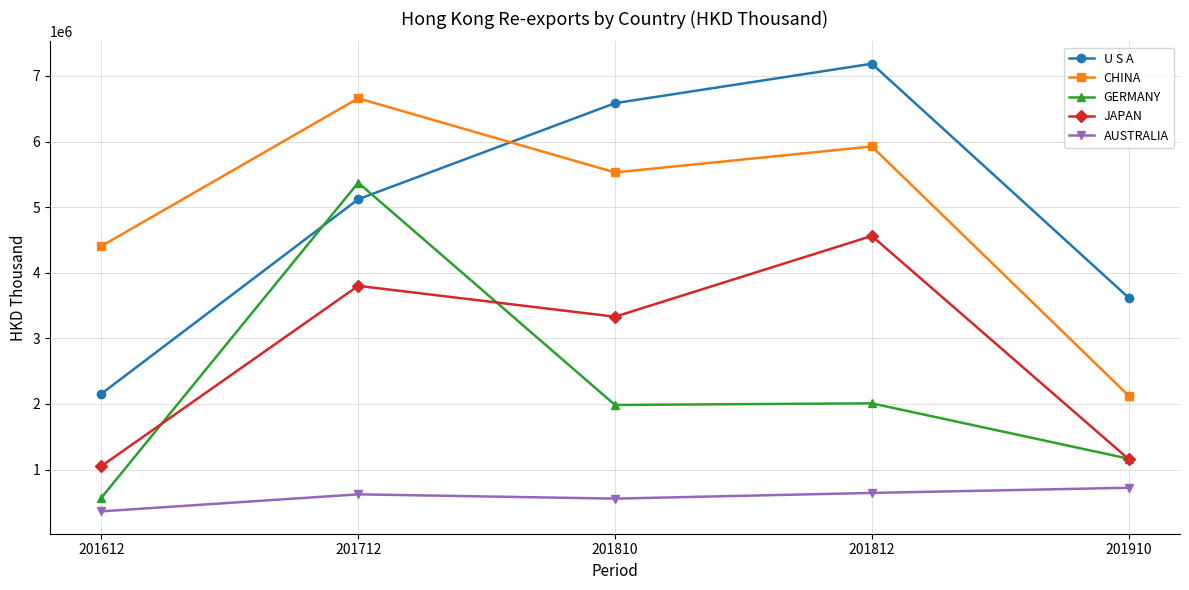

Where do U S A and GERMANY first cross each other?

201612 and 201712